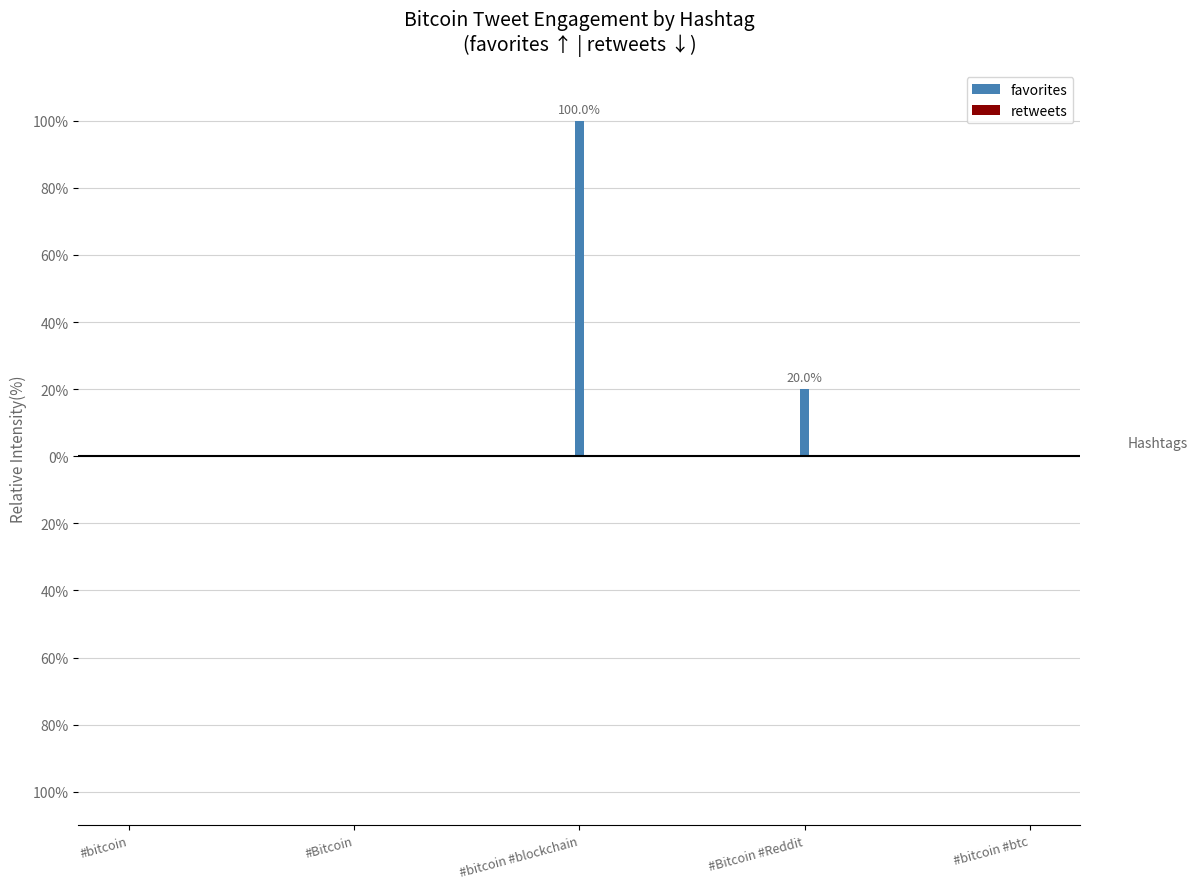

Are the bars horizontal?

No